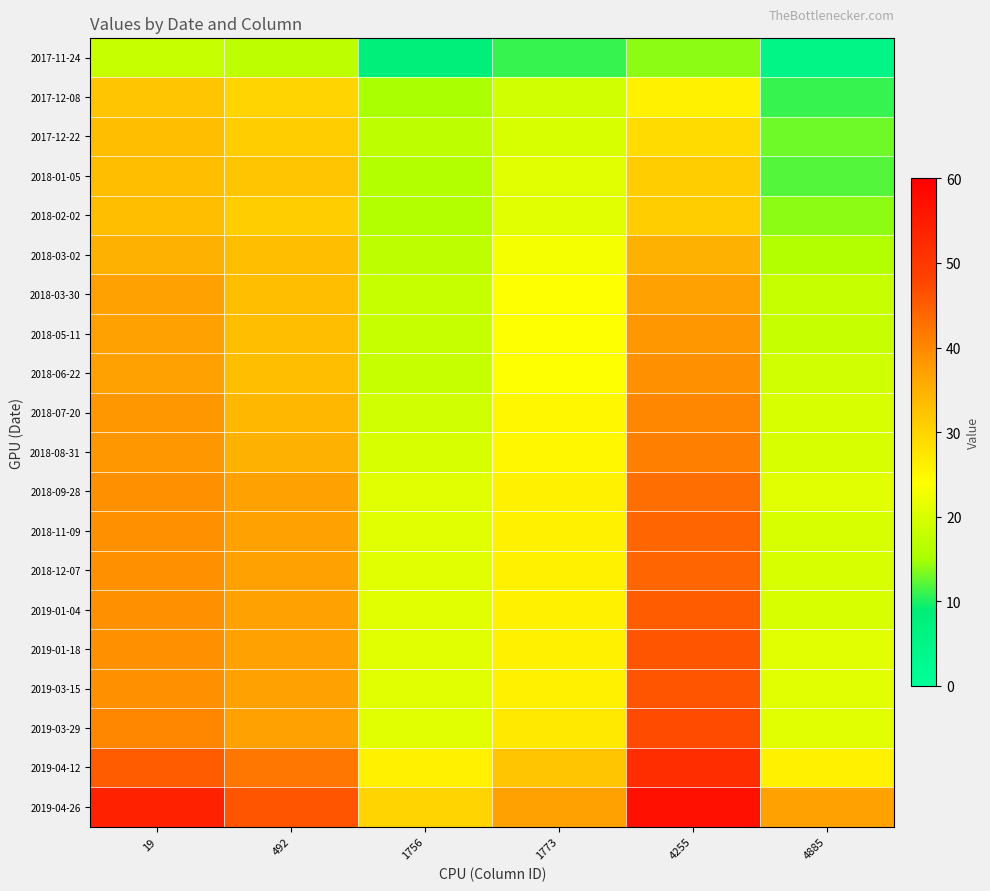

List the series in order of their peak value, lowest first.

2017-11-24, 2017-12-08, 2017-12-22, 2018-01-05, 2018-02-02, 2018-03-02, 2018-03-30, 2018-05-11, 2018-06-22, 2018-07-20, 2018-08-31, 2018-09-28, 2018-11-09, 2018-12-07, 2019-01-04, 2019-01-18, 2019-03-15, 2019-03-29, 2019-04-12, 2019-04-26